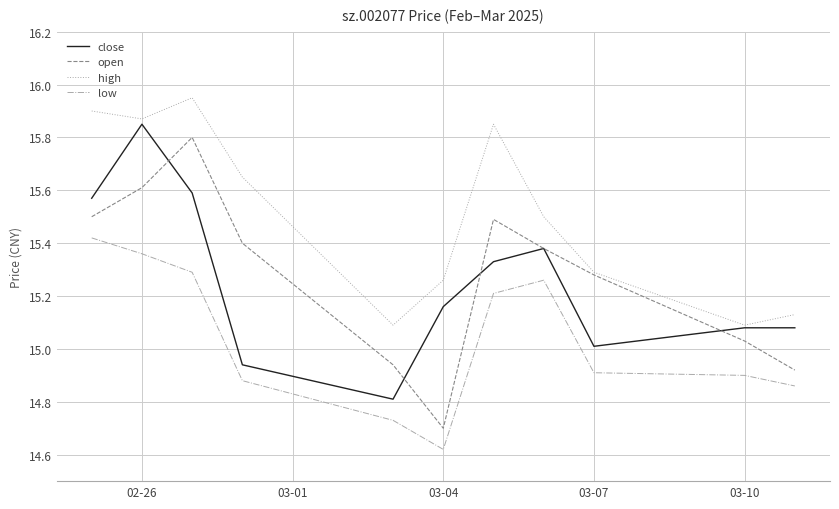

What is the minimum value for close?

14.8